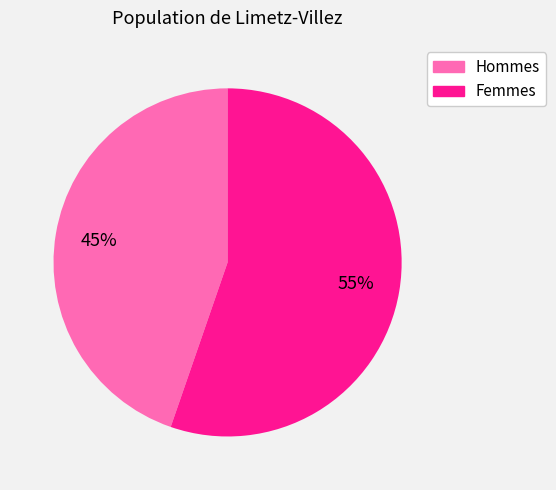

How many segments does this pie chart have?

2